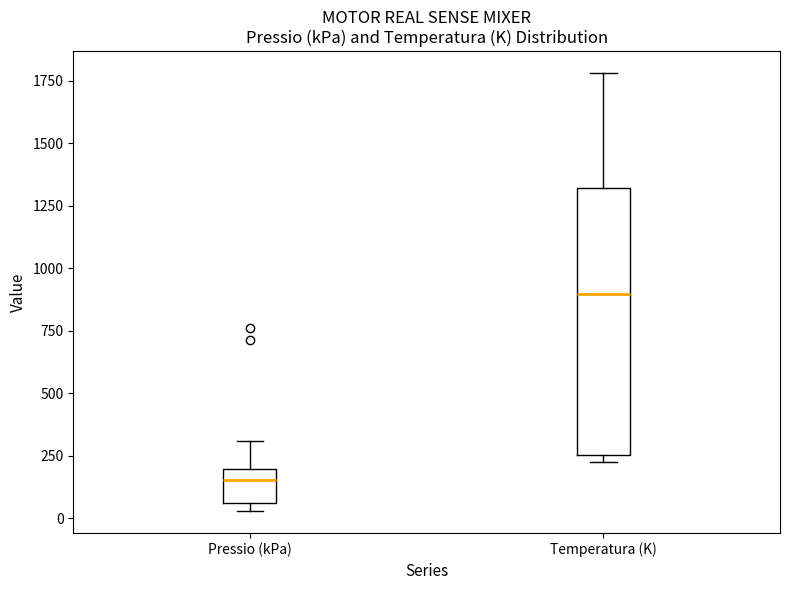

Reading left to right, transcribe this box plot: for each box, give where its median line is, the range the box spans, and where its two whiskers end, as read against the y-axis. The values are not printed on the chart, so give them approximately, as read against the axis.

Pressio (kPa): median 150, box 50 to 200, whiskers 50 (just below the box's lower edge) to 300
Temperatura (K): median 900, box 250 to 1300, whiskers 250 (just below the box's lower edge) to 1800